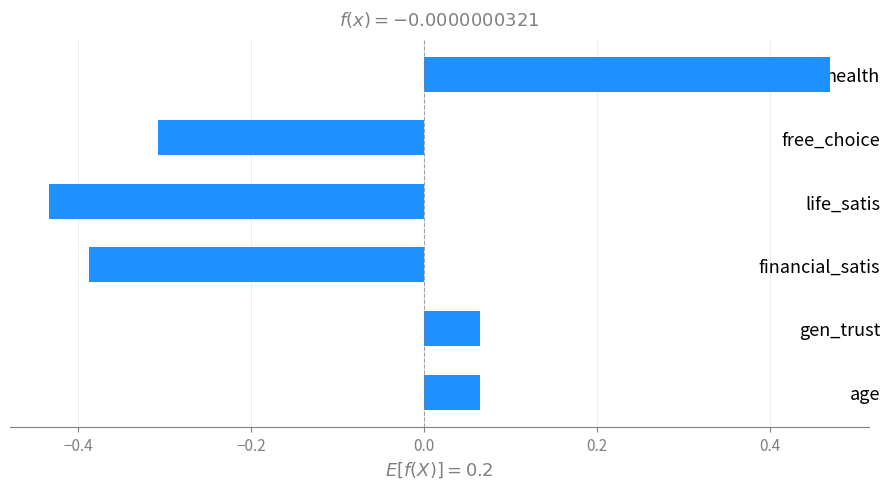

What is the difference between the maximum and minimum values?

0.9